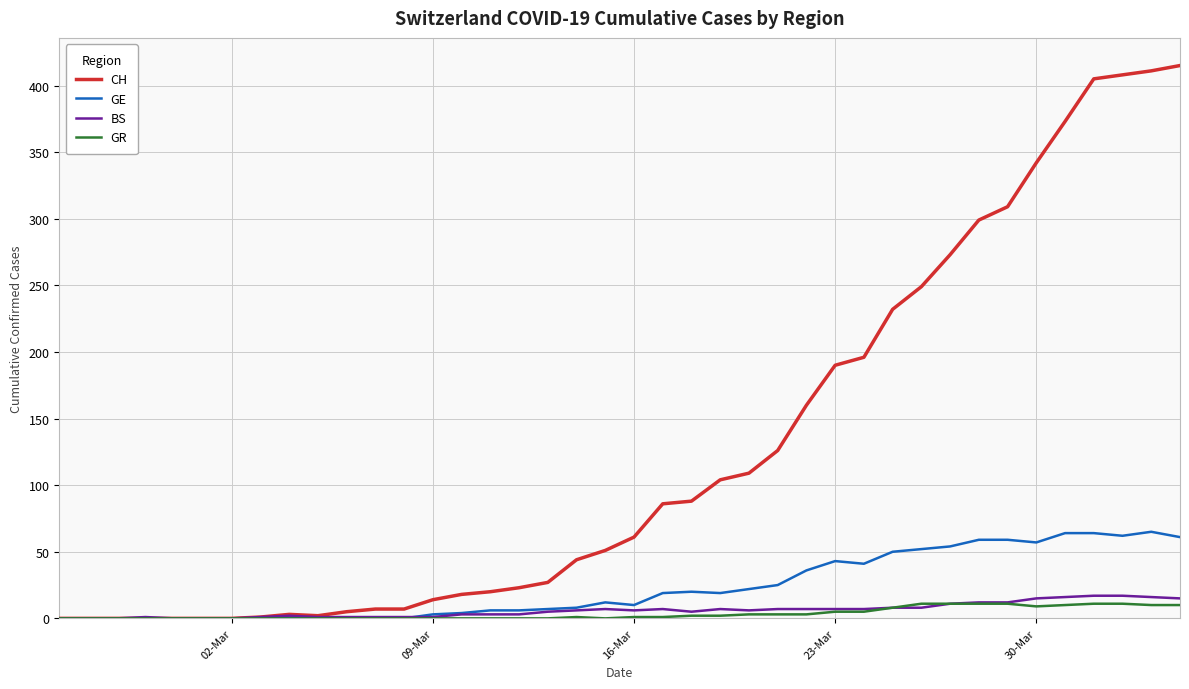

What is the maximum value for GE?

65